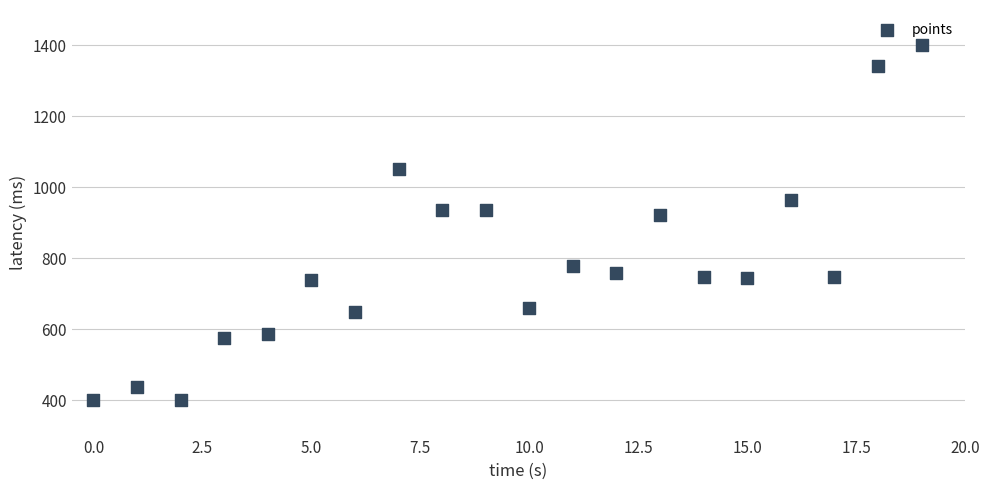

What Y value in the scatter plot is closest to 900?

920.6